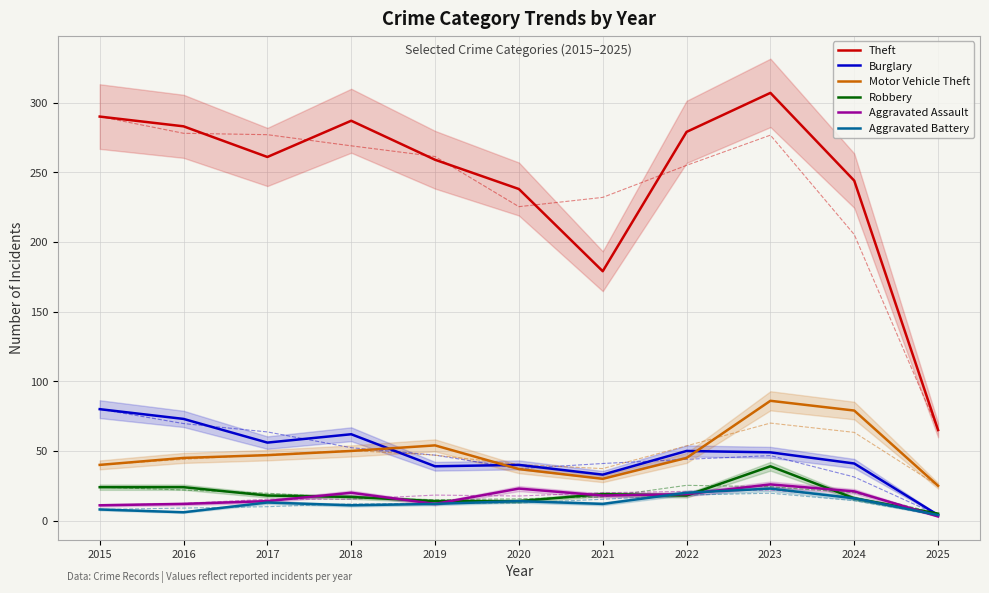

At which label does Aggravated Battery first exceed 12?

2017